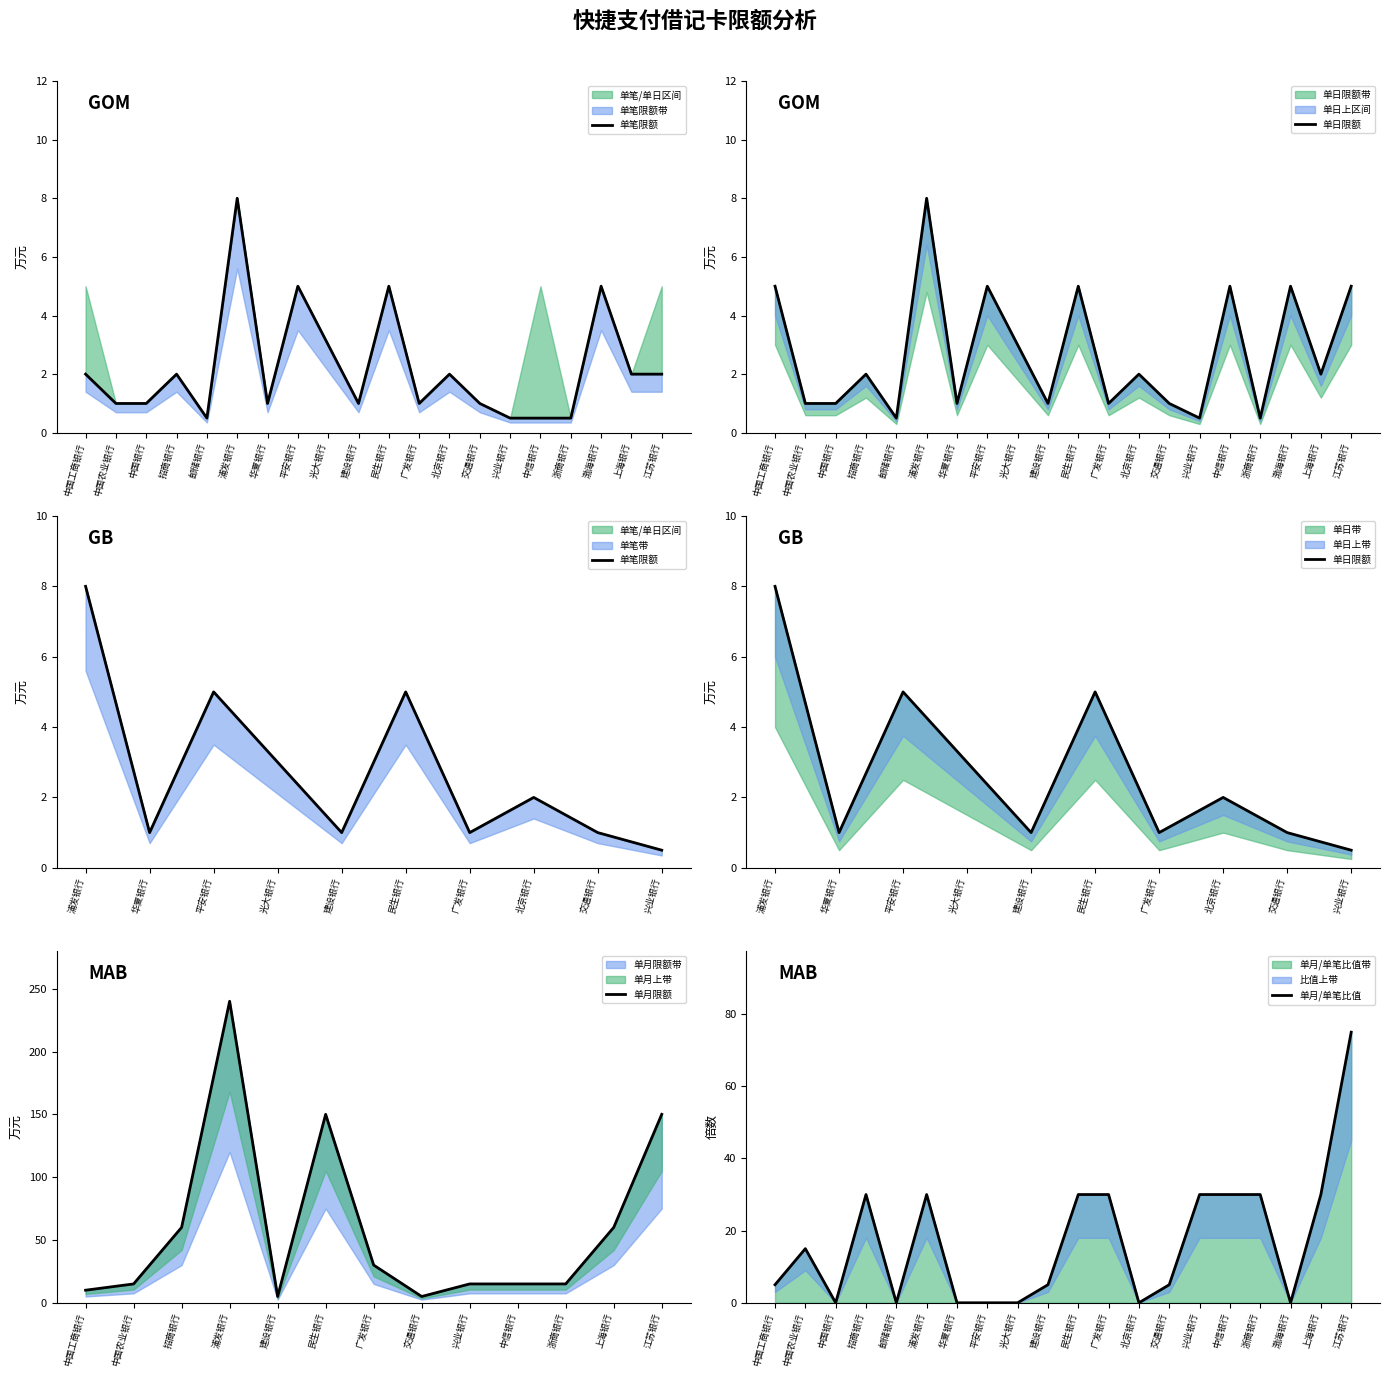

Is the value of 单笔限额(万元) at 中国银行 greater than the value of 单日限额(万元) at 渤海银行?

No